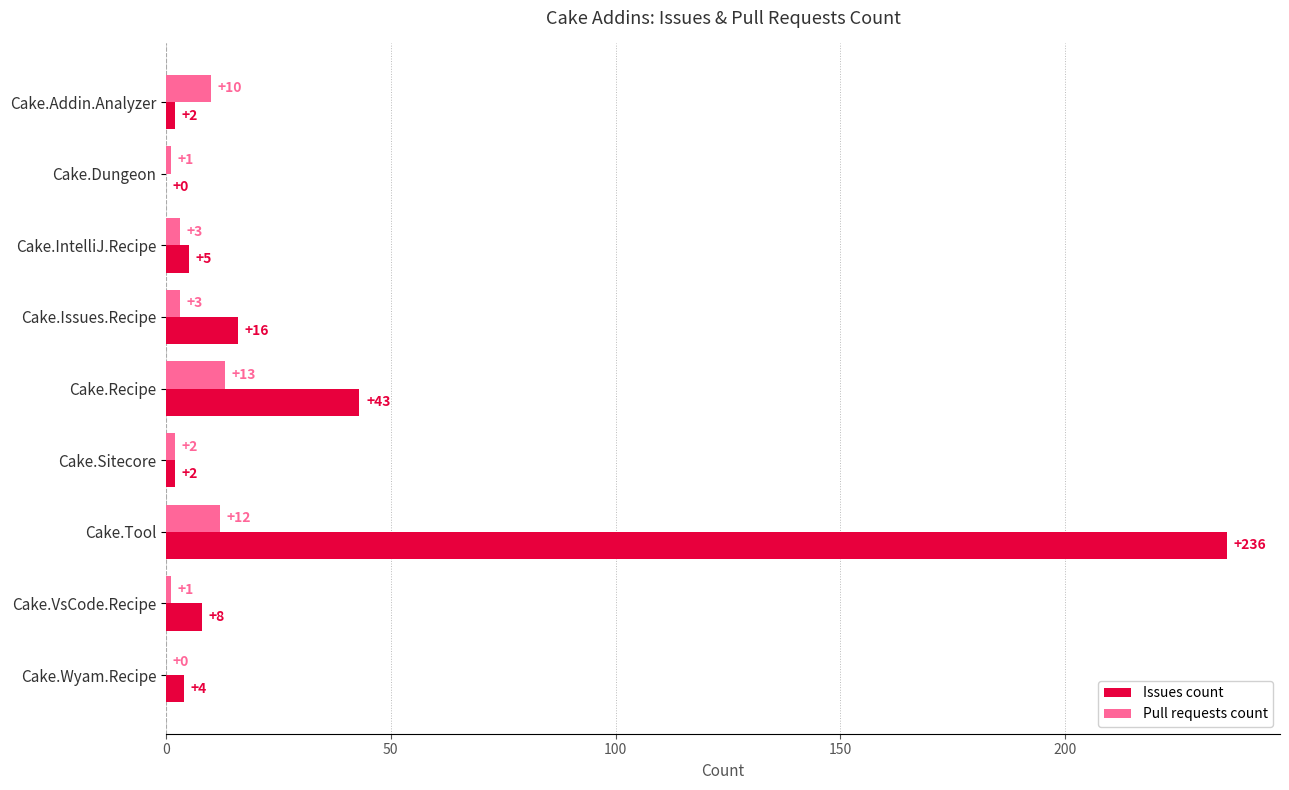

The Issues count series shows 18 at Cake.Recipe. True or false?

False